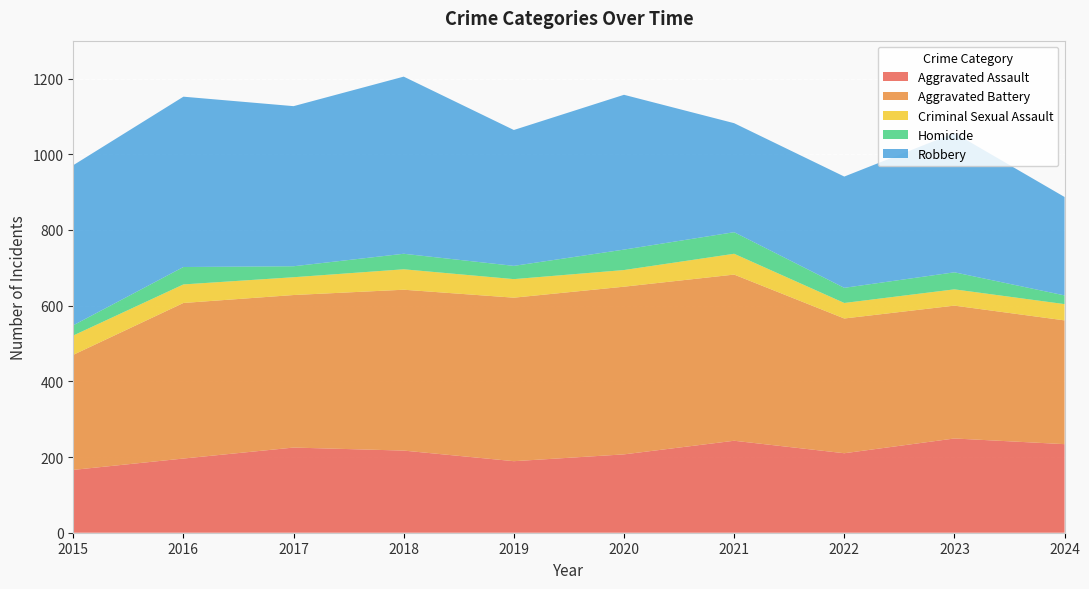

Reading left to right, transcribe all the data shown in this chart.

Aggravated Assault: 2015=166	2016=196	2017=225	2018=217	2019=189	2020=207	2021=243	2022=210	2023=249	2024=234
Aggravated Battery: 2015=304	2016=411	2017=403	2018=425	2019=432	2020=443	2021=439	2022=356	2023=351	2024=327
Criminal Sexual Assault: 2015=51	2016=49	2017=47	2018=54	2019=49	2020=44	2021=55	2022=41	2023=43	2024=43
Homicide: 2015=27	2016=46	2017=29	2018=41	2019=35	2020=54	2021=57	2022=40	2023=45	2024=23
Robbery: 2015=423	2016=450	2017=423	2018=468	2019=359	2020=409	2021=288	2022=294	2023=368	2024=260